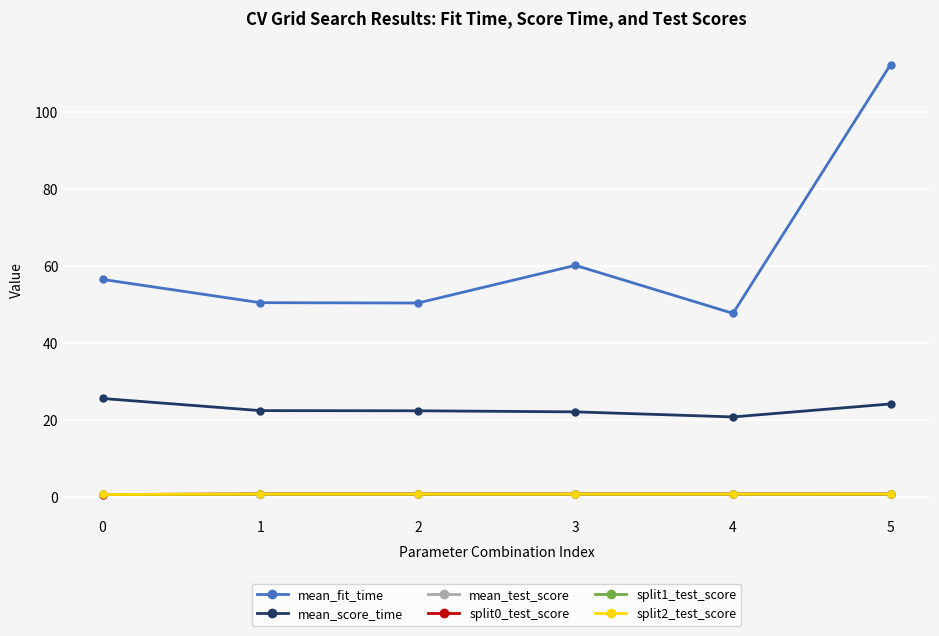

In mean_fit_time, how many points are higher than both neighbors (excluding endpoints)?

1